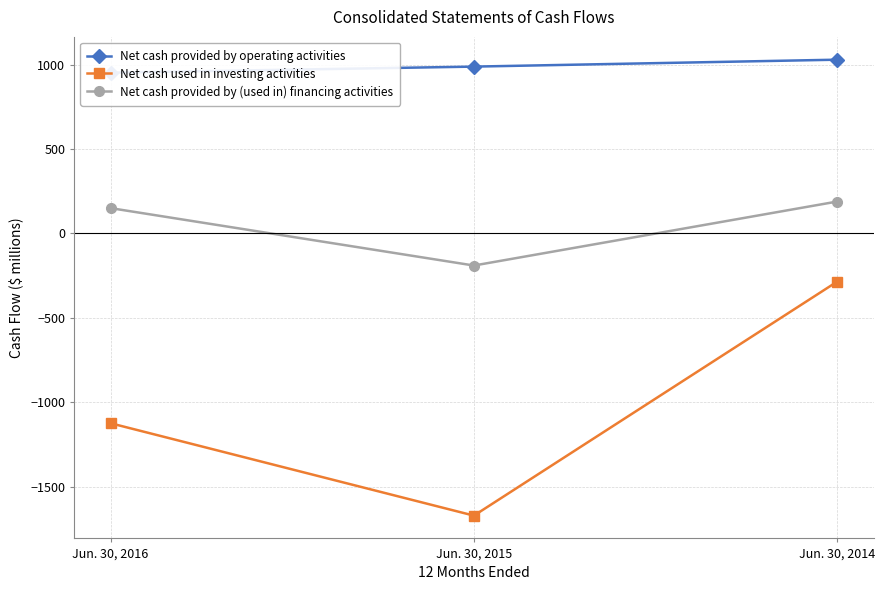

Which series has the largest total across all categories?

Net cash provided by operating activities